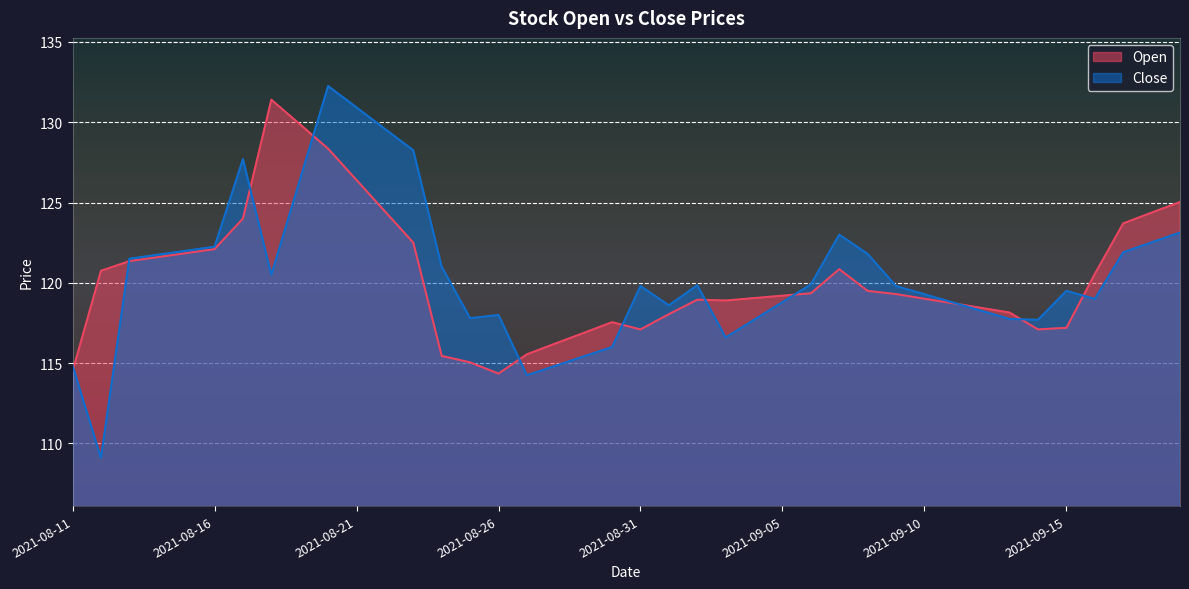

Which category has the highest value in the Close series?

2021-08-20